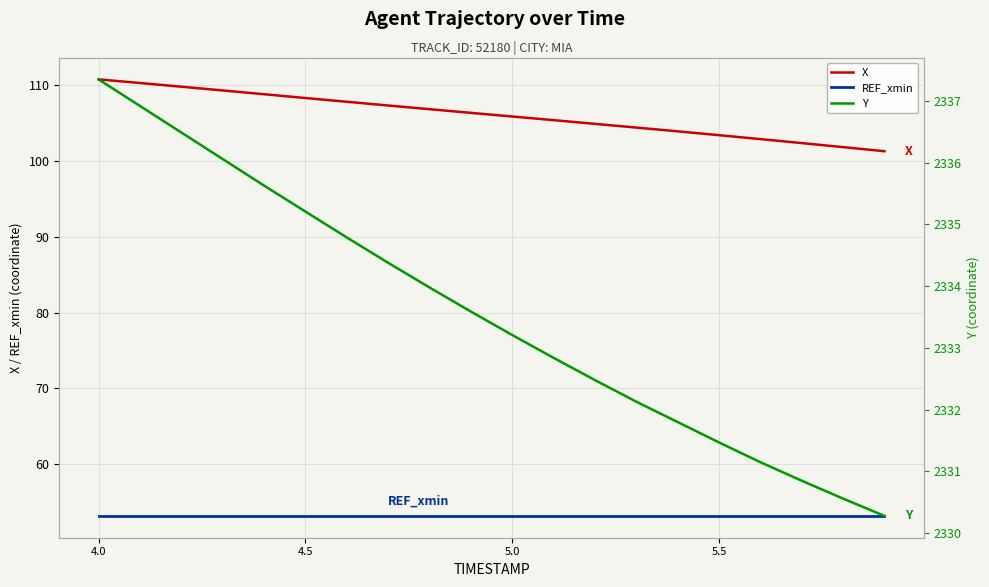

What is the sum of all X values?

2121.7